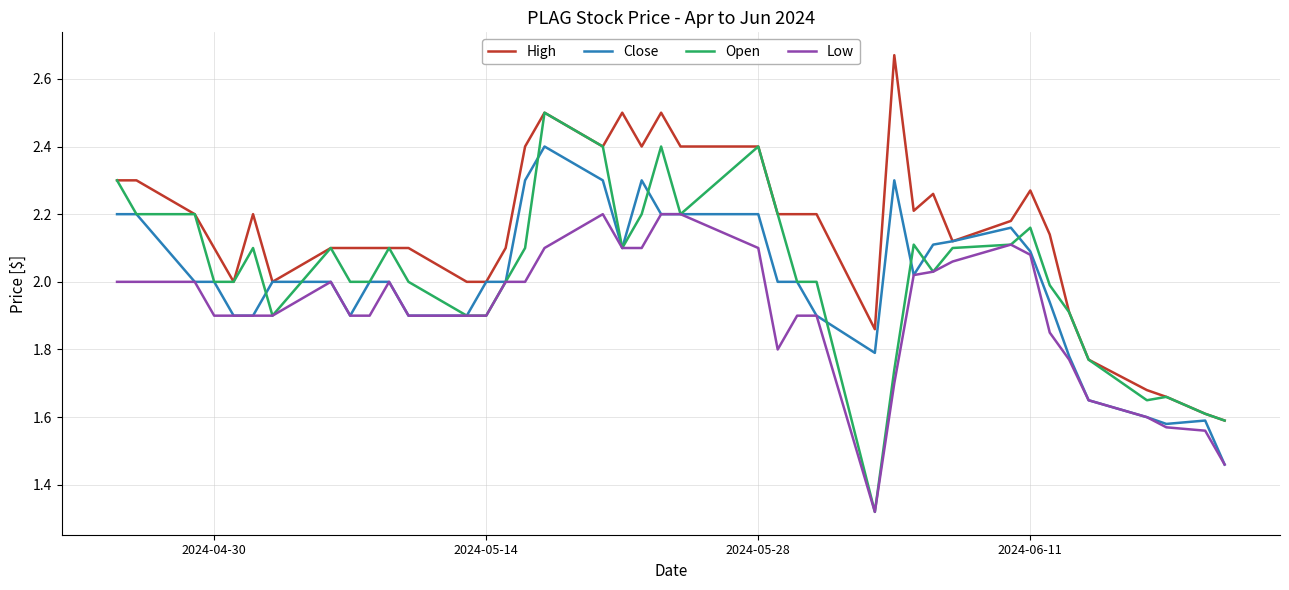

What is the highest value of the Open series?

2.5